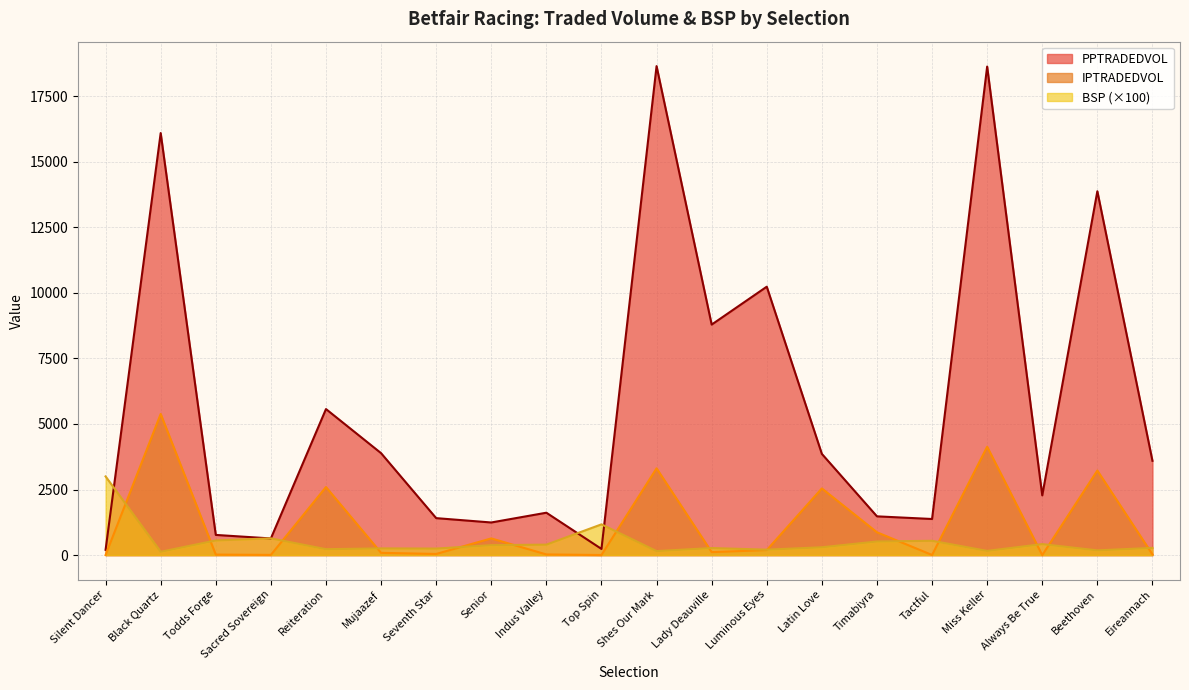

What is the difference between the highest and lowest values at Beethoven?

13689.7